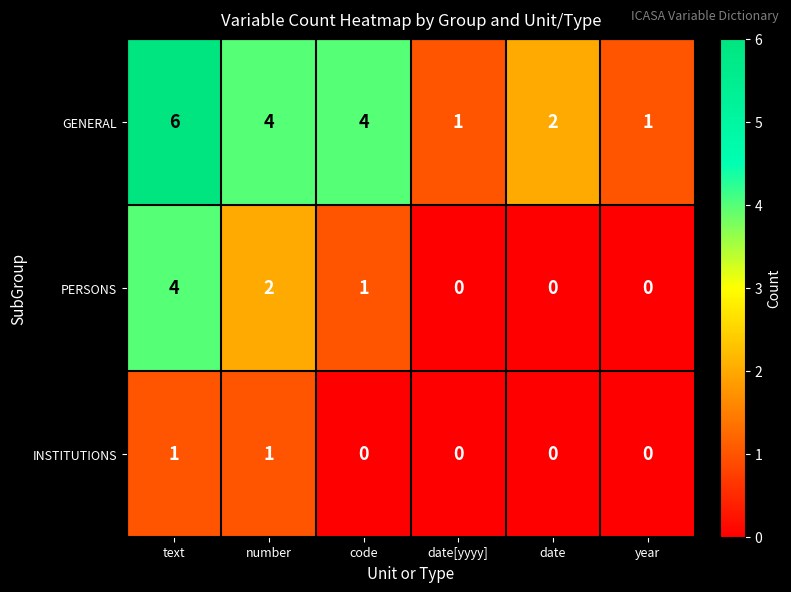

The value of PERSONS at code is 1. True or false?

True